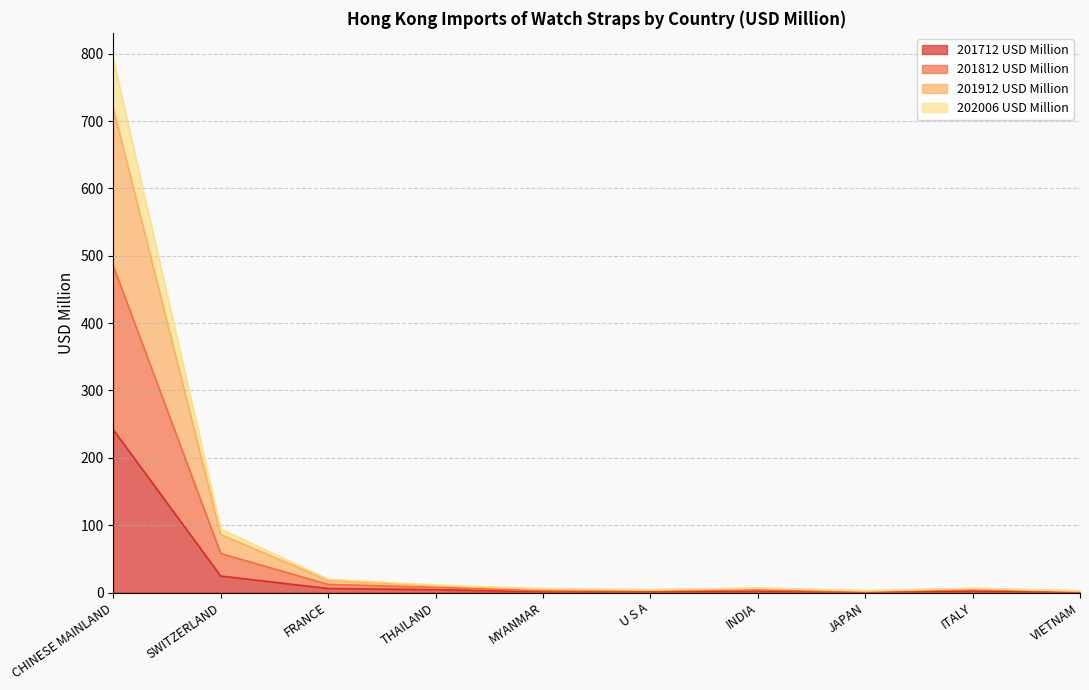

At which category is the sum across all series the highest?

CHINESE MAINLAND